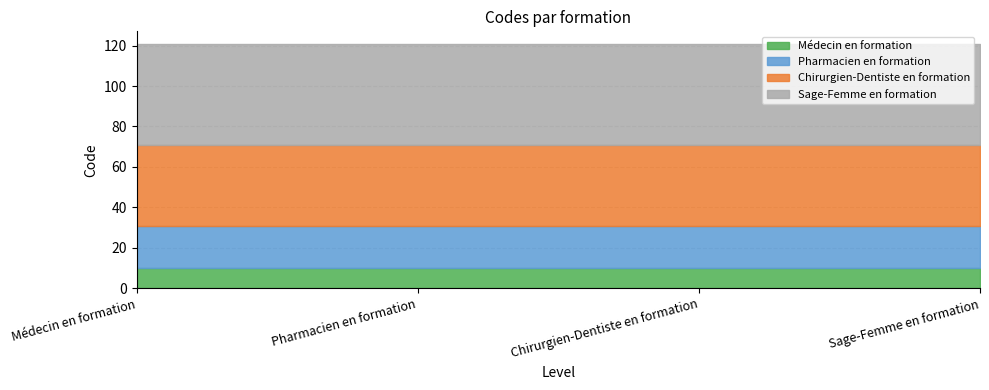

What is the maximum value for Chirurgien-Dentiste en formation?

40